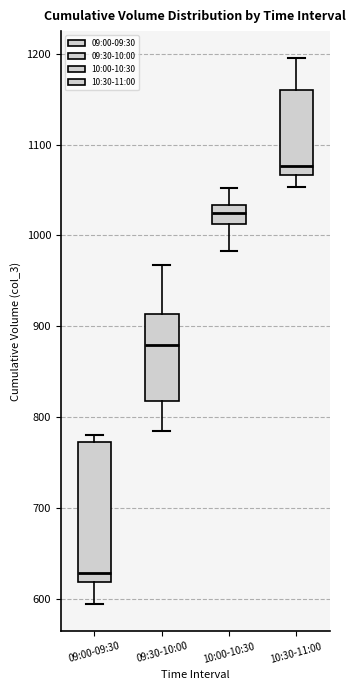

Which box is the tallest, from its lower edge to its upper edge?

09:00-09:30